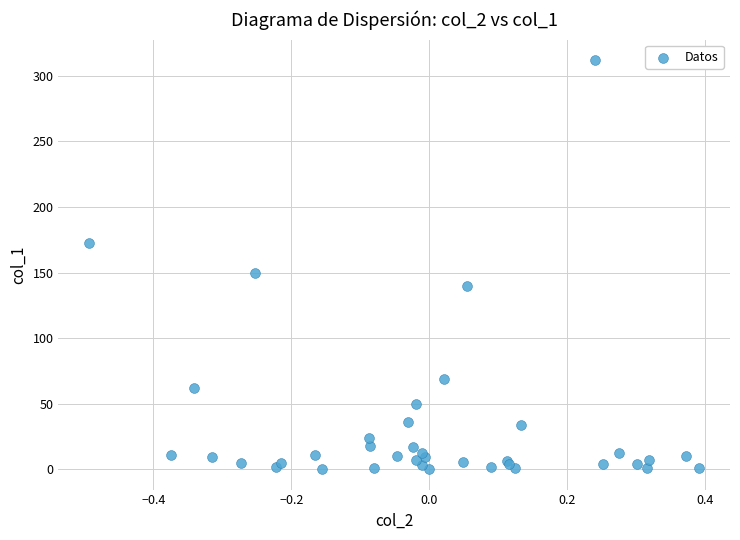

What Y value in the scatter plot is closest to 156?

149.3